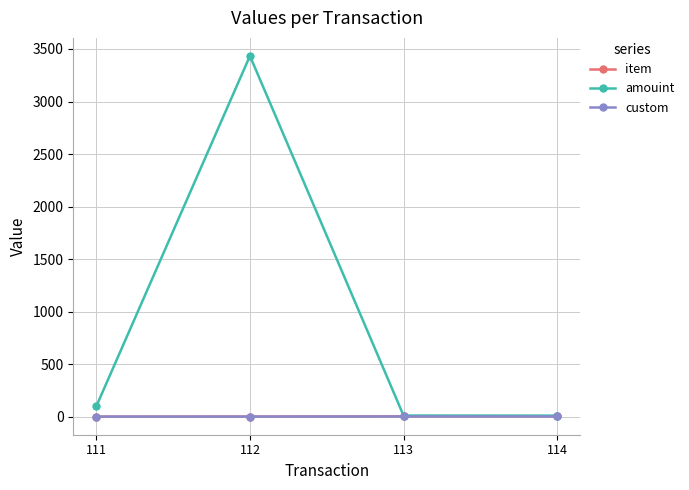

True or false: item has more than 2 points higher than both neighbors.

False